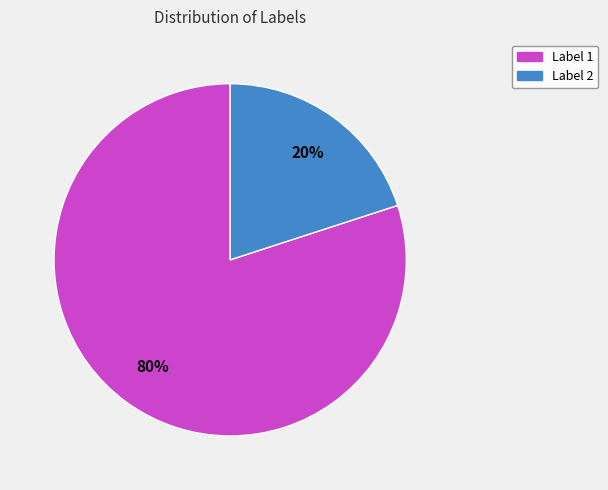

Is there a majority slice in this chart?

Yes